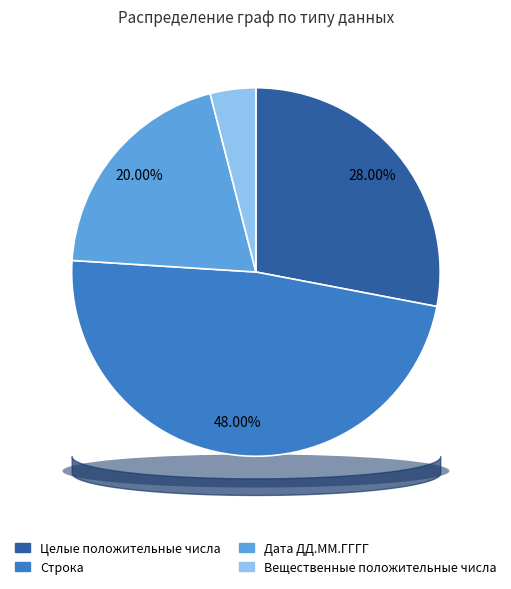

What percentage is the Вещественные положительные числа slice, to the nearest percent?

4%